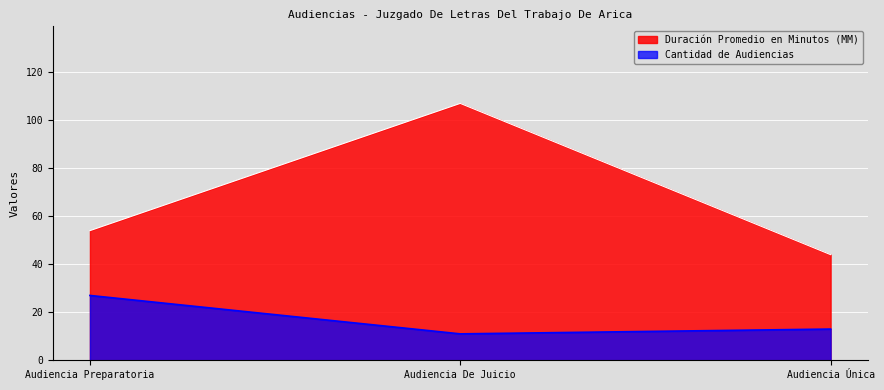

What are all the series names shown in the legend?

Duración Promedio en Minutos (MM), Cantidad de Audiencias